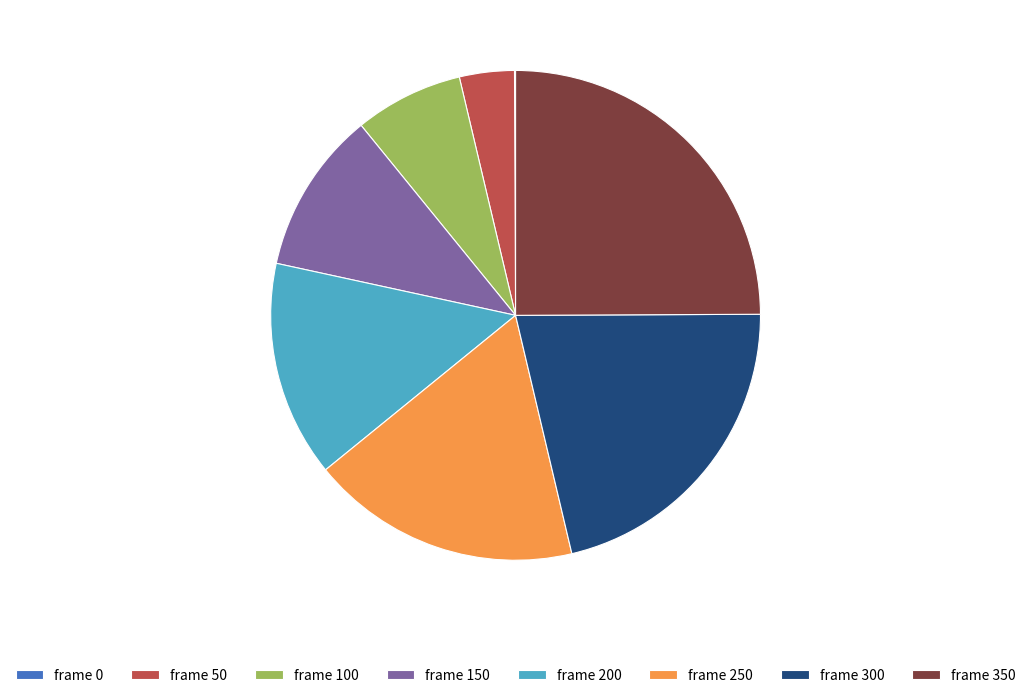

Is frame 300 the majority of the pie?

No